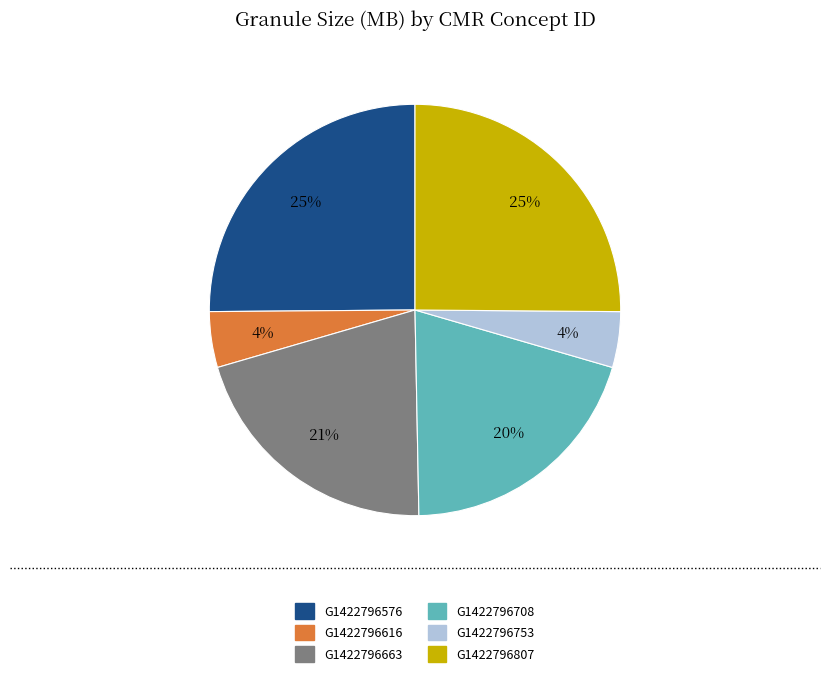

Does any single category account for the majority?

No